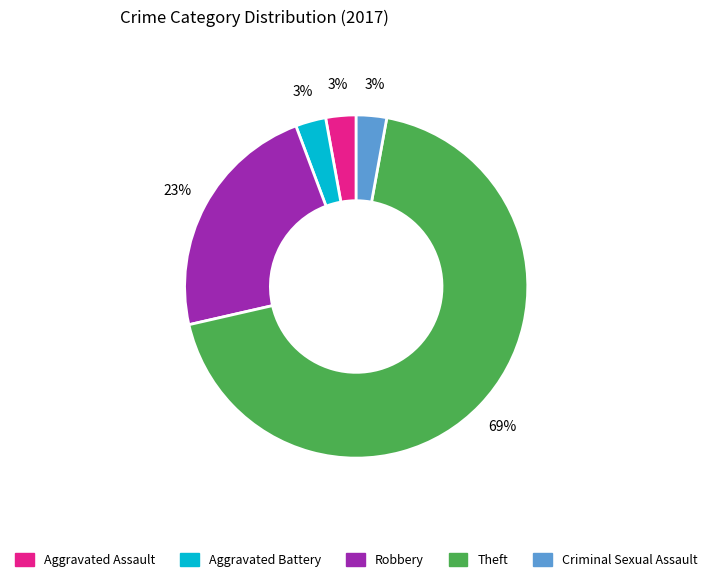

What percentage is the Aggravated Assault slice, to the nearest percent?

3%